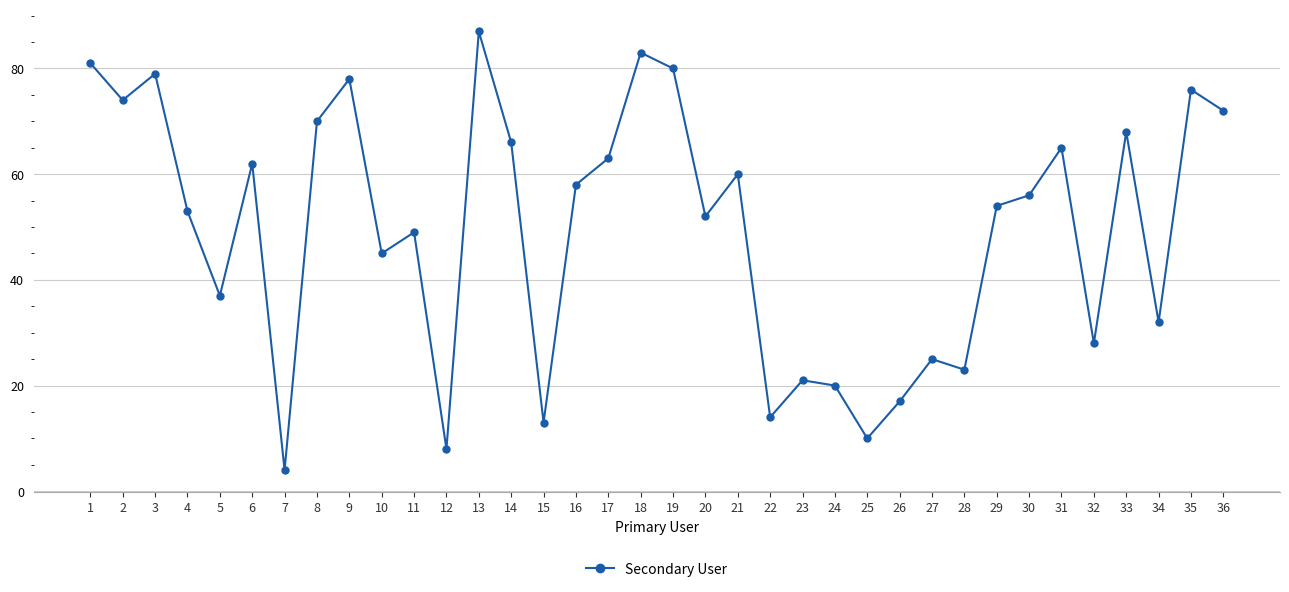

Reading left to right, extract all data points from this chart.

1=81	2=74	3=79	4=53	5=37	6=62	7=4	8=70	9=78	10=45	11=49	12=8	13=87	14=66	15=13	16=58	17=63	18=83	19=80	20=52	21=60	22=14	23=21	24=20	25=10	26=17	27=25	28=23	29=54	30=56	31=65	32=28	33=68	34=32	35=76	36=72